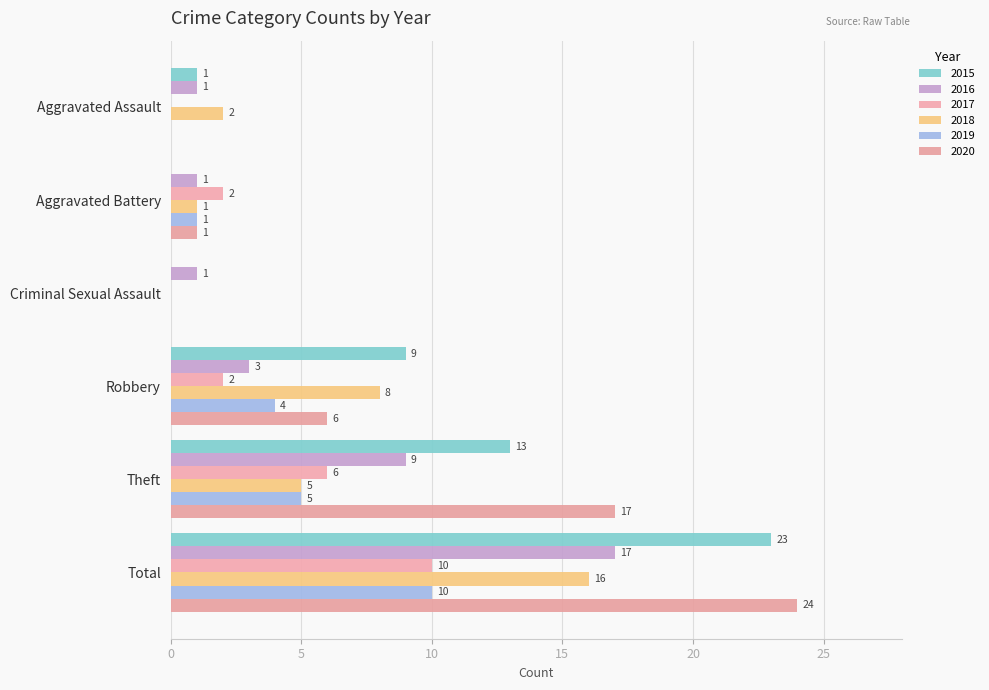

True or false: 2019 has a value of 5 at Theft.

True